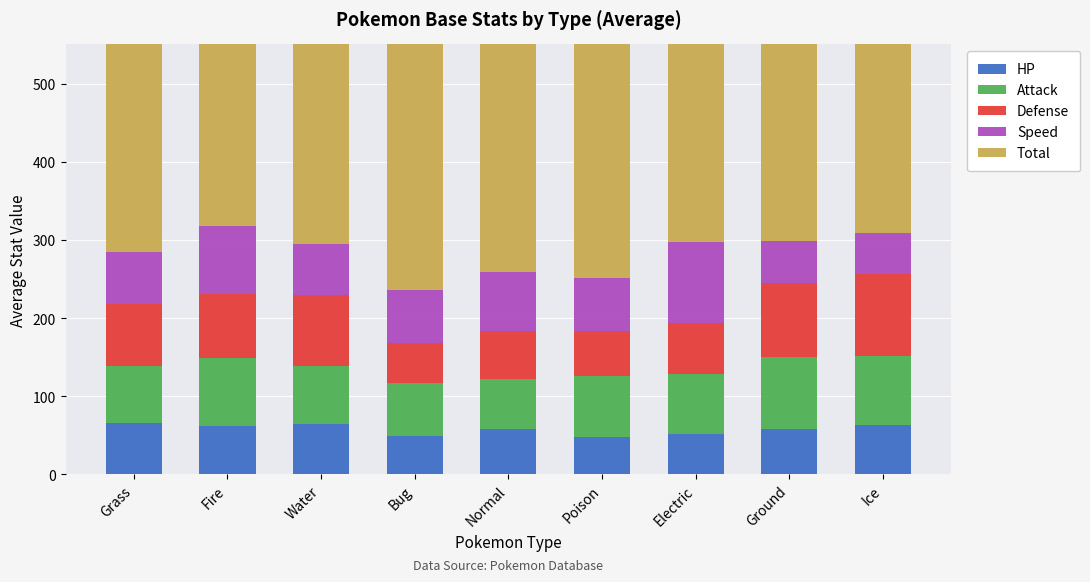

Which series has the largest range (max minus min)?

Total